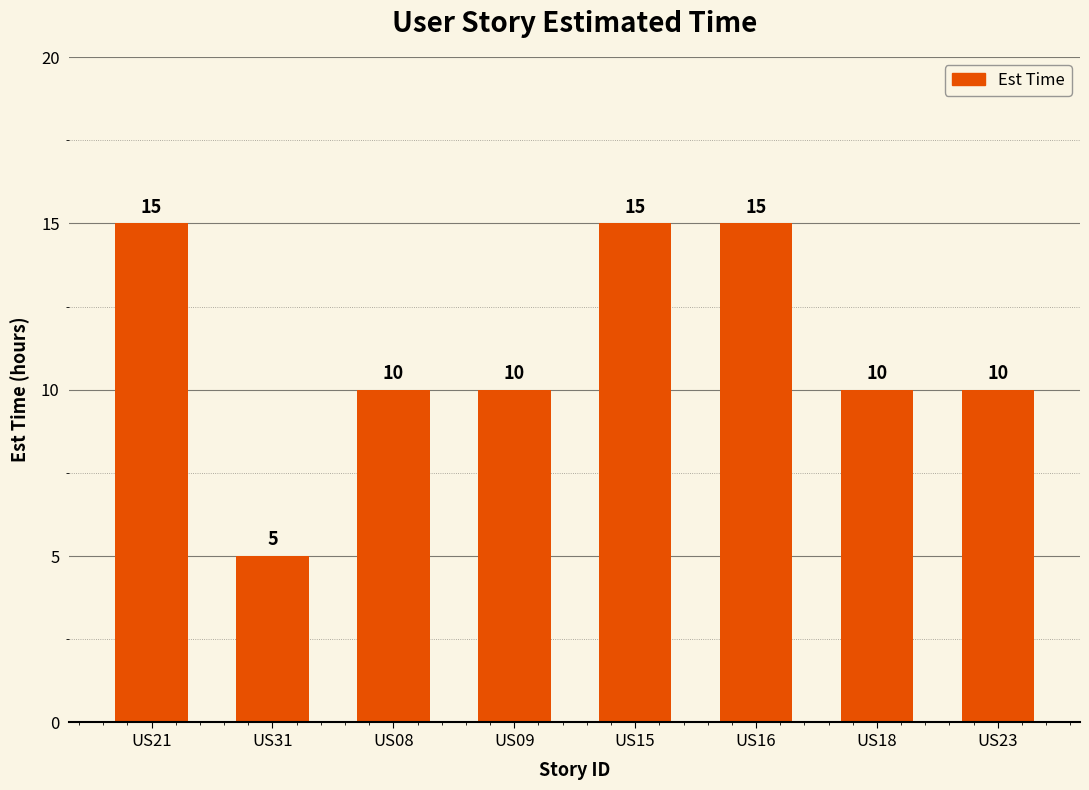

How many bars are there in total?

8